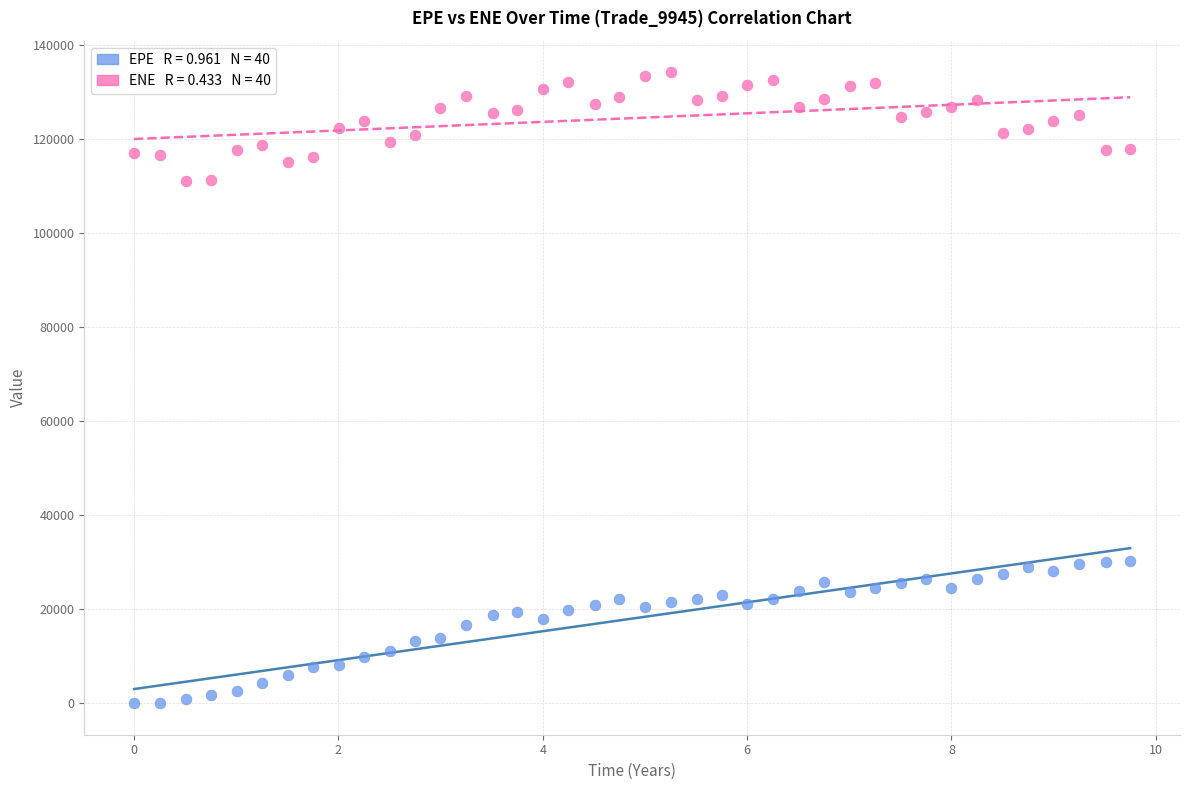

Across all data points, what is the range of Y values (max minus min)?

134305.0